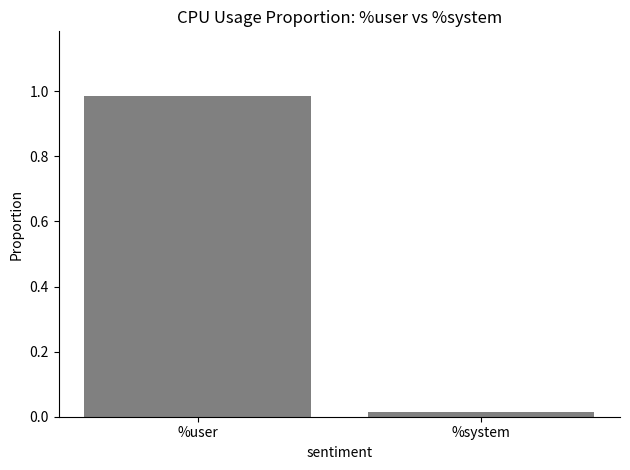

At which category does the chart reach its peak across all series?

%user